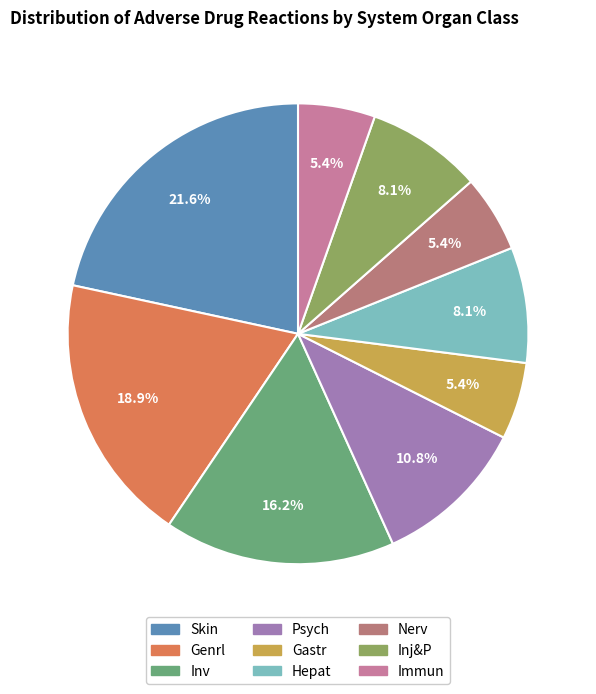

How many segments does this pie chart have?

9